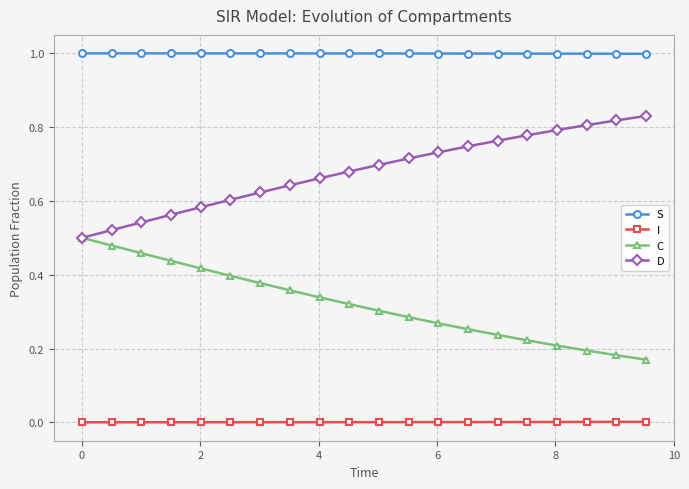

What is the greatest value displayed?

1.0